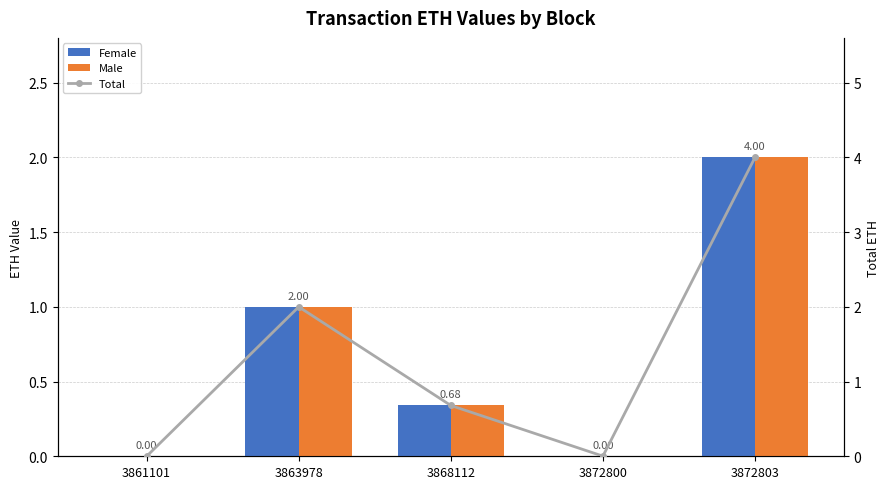

Is it true that Female equals 0.2 at 3868112?

False